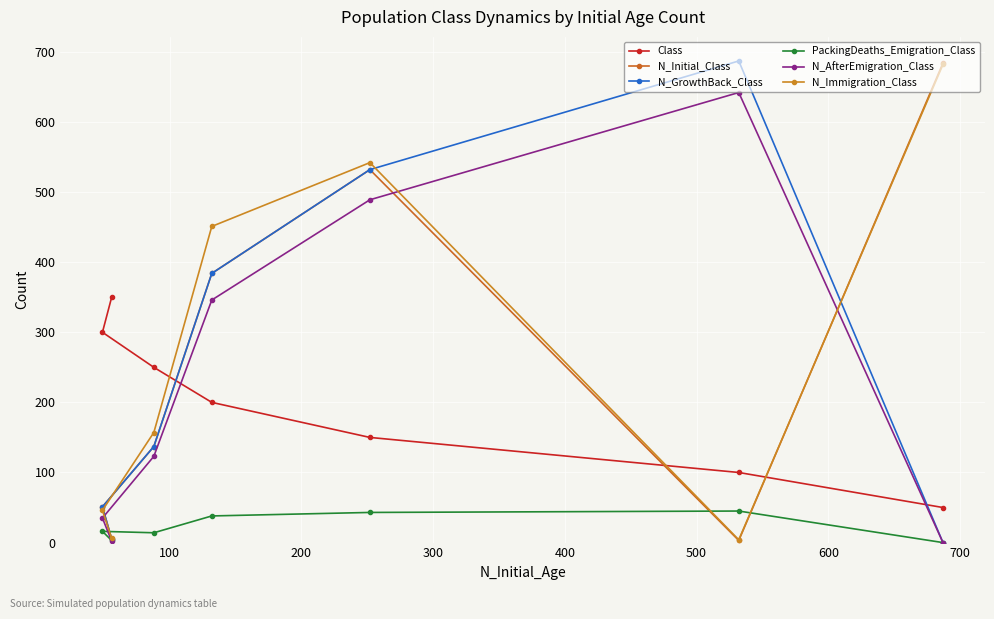

Which series ends up on top after the final intersection of PackingDeaths_Emigration_Class and N_AfterEmigration_Class?

PackingDeaths_Emigration_Class